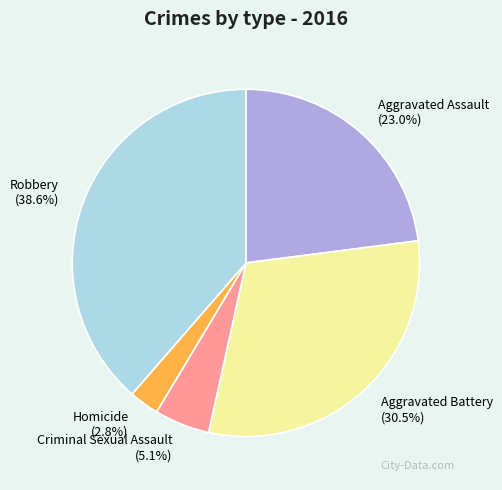

True or false: Robbery accounts for 24% of the total.

False